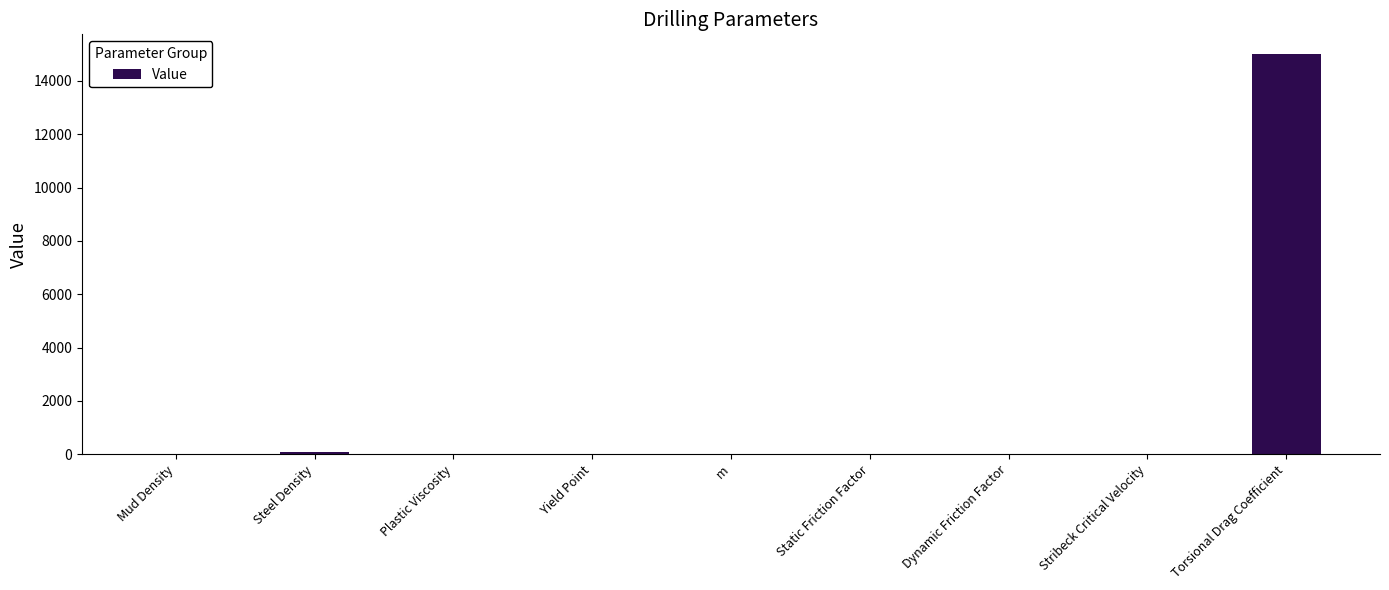

What is the change in value from Mud Density to Stribeck Critical Velocity?

-9.4